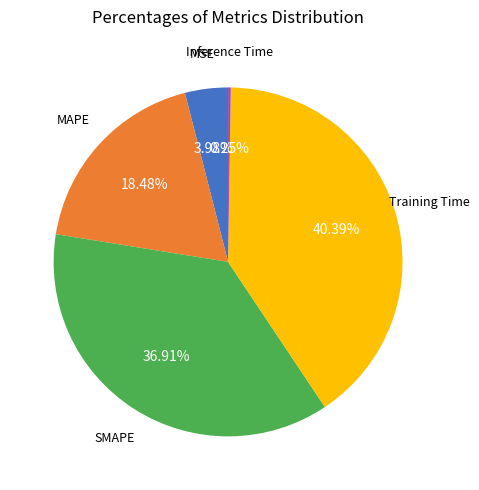

Is it true that MSE is 12% of the pie?

False